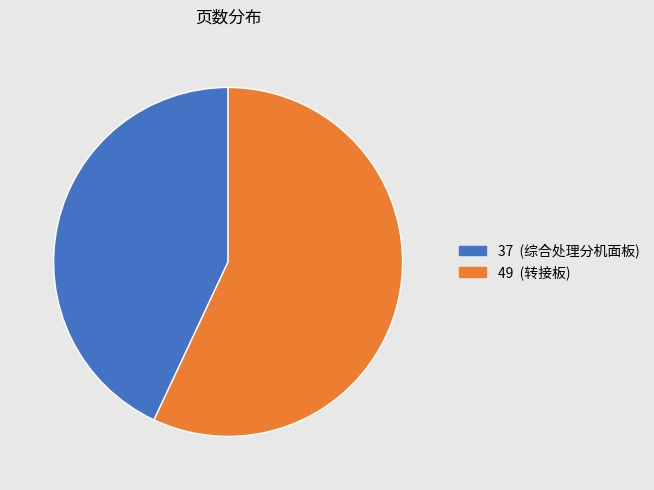

Is there a majority slice in this chart?

Yes